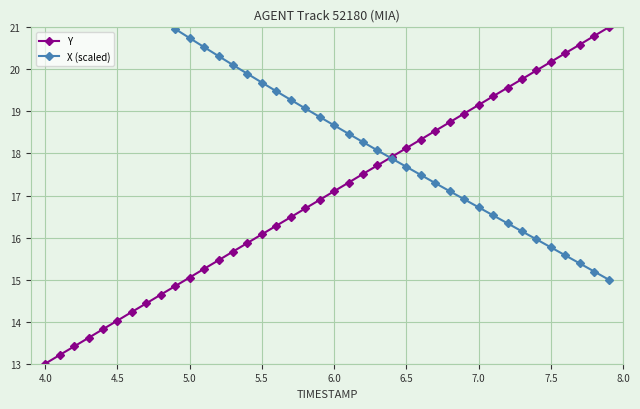

What is the sum of all Y values?

680.0